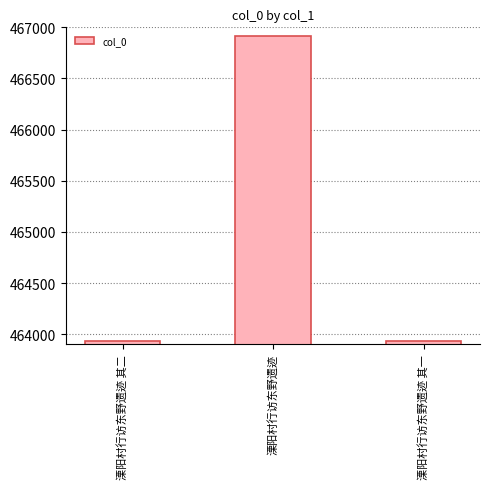

At which category does the chart reach its peak across all series?

溧阳村行访东野遗迹